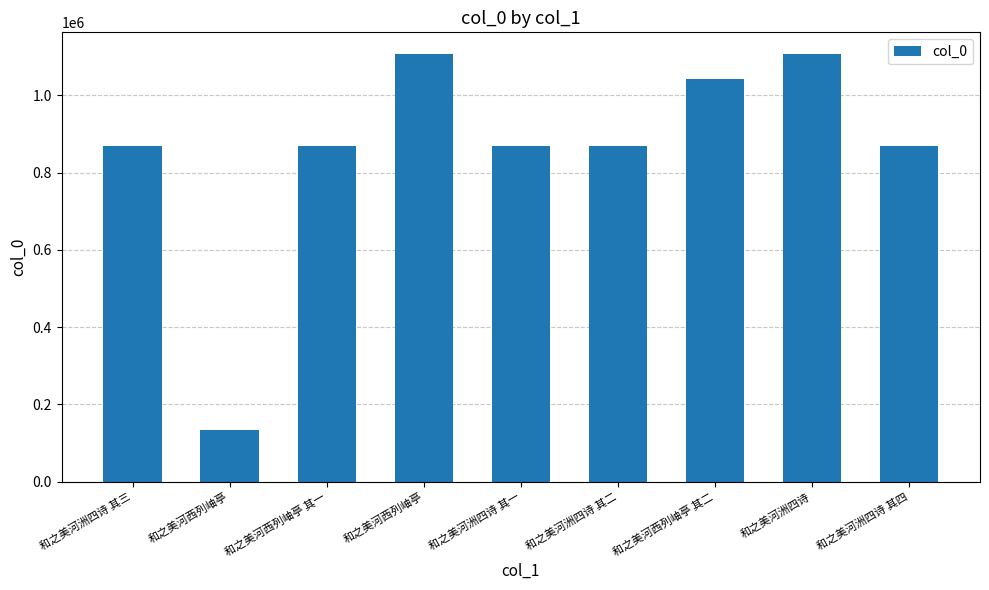

What is the sum of all values?

7740869